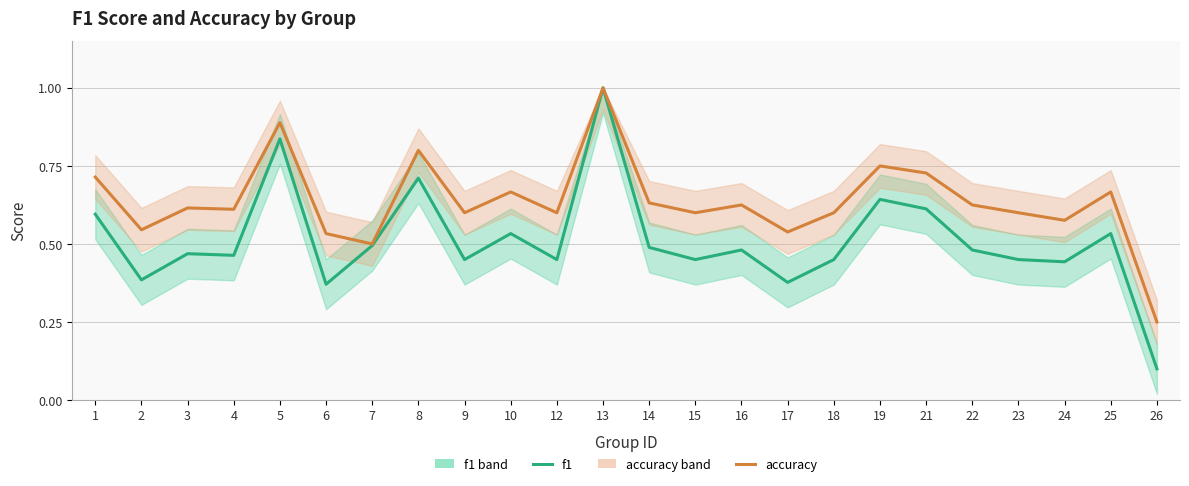

How many accuracy values are between 0 and 1?

24